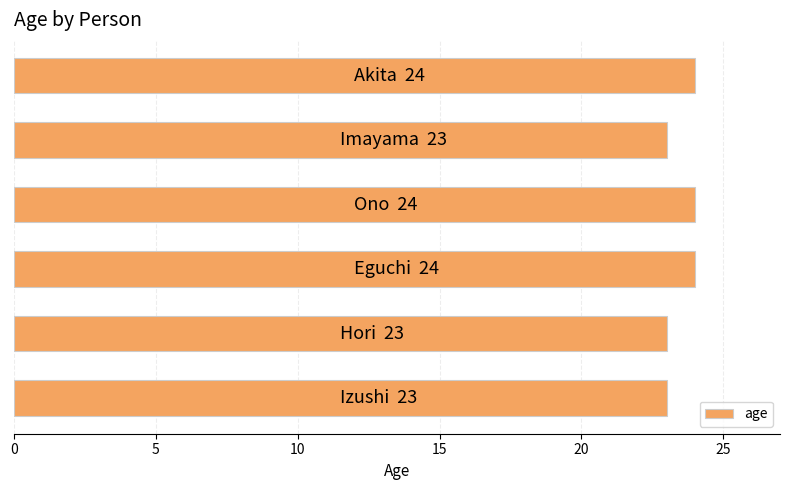

What is the sum of all values?

141